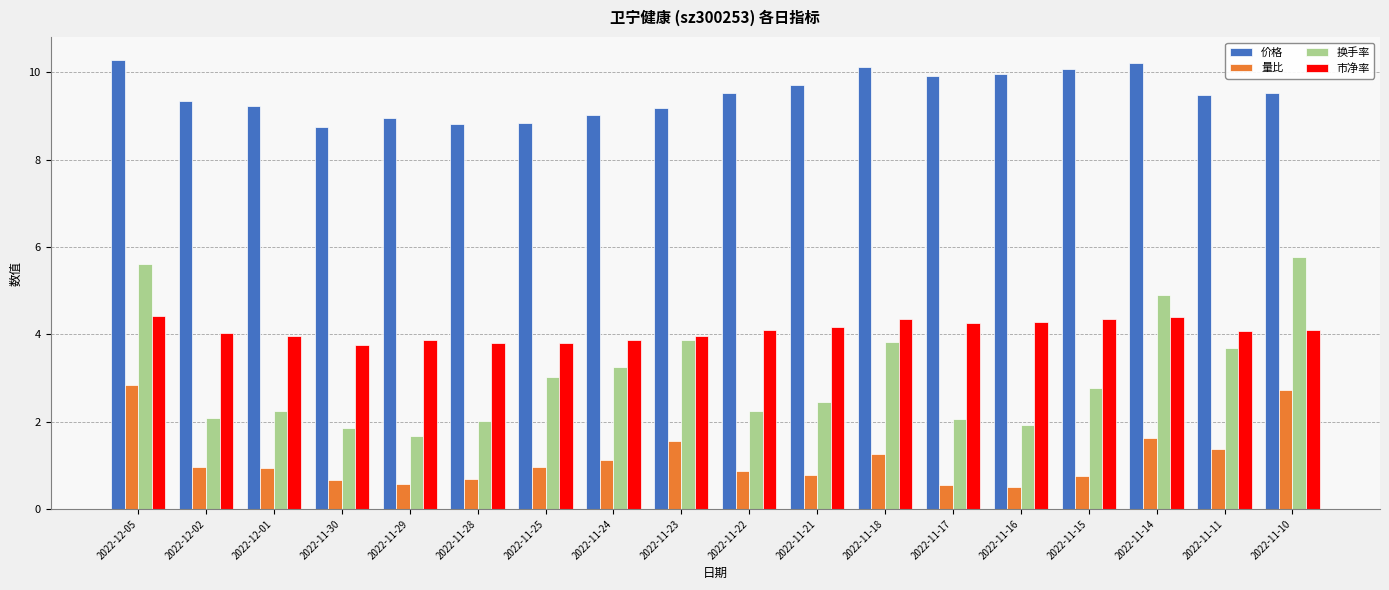

List the series in order of their peak value, highest first.

价格, 换手率, 市净率, 量比